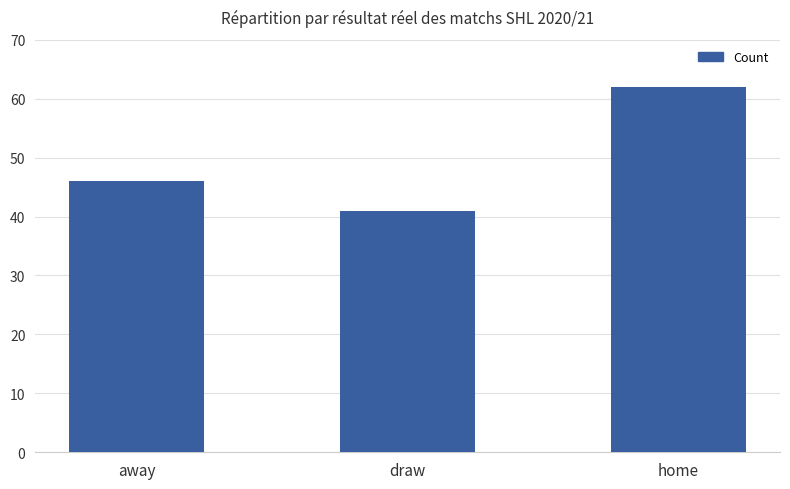

What is the greatest value displayed?

62